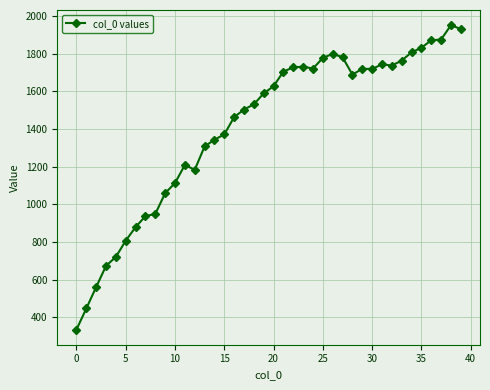

What is the difference between the second highest and second lowest values?

1484